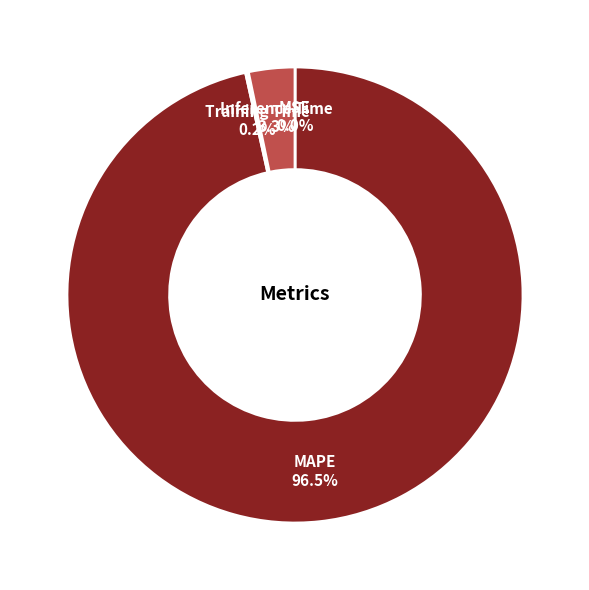

Combined, do MAPE and Inference Time account for over 50%?

Yes